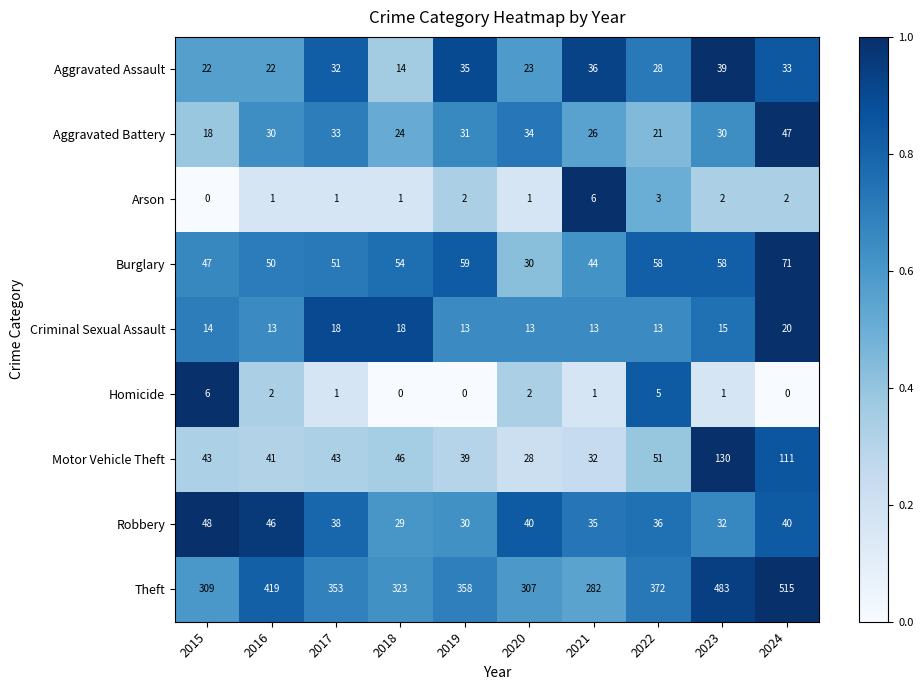

What is the difference between the maximum and minimum values in the Burglary series?

41